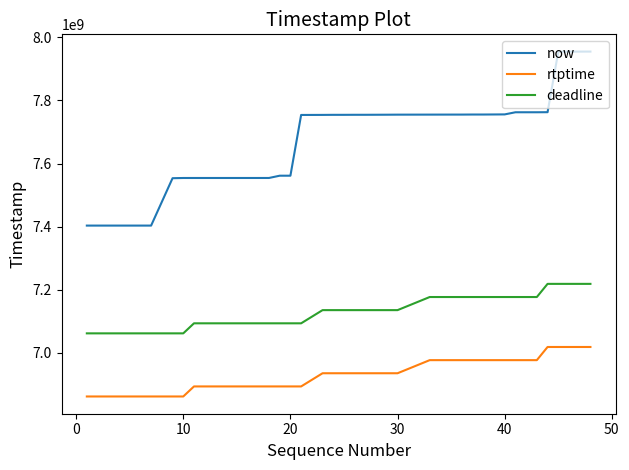

What is the difference between the second highest and minimum values in the deadline series?

156811112